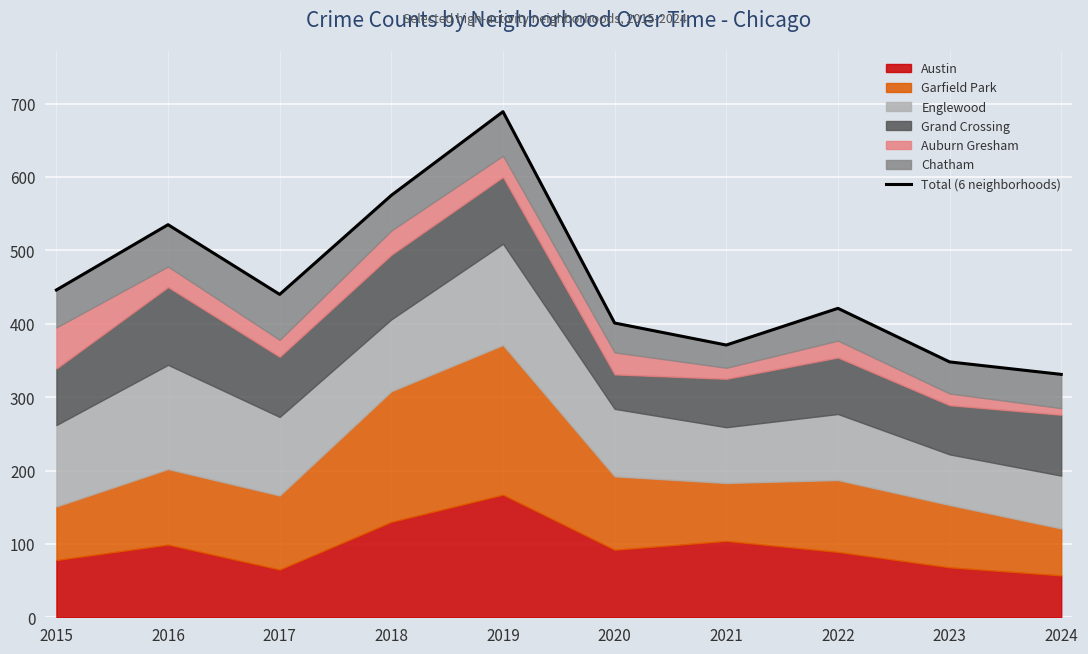

The chart shows a value of 348 at 2023. True or false?

True